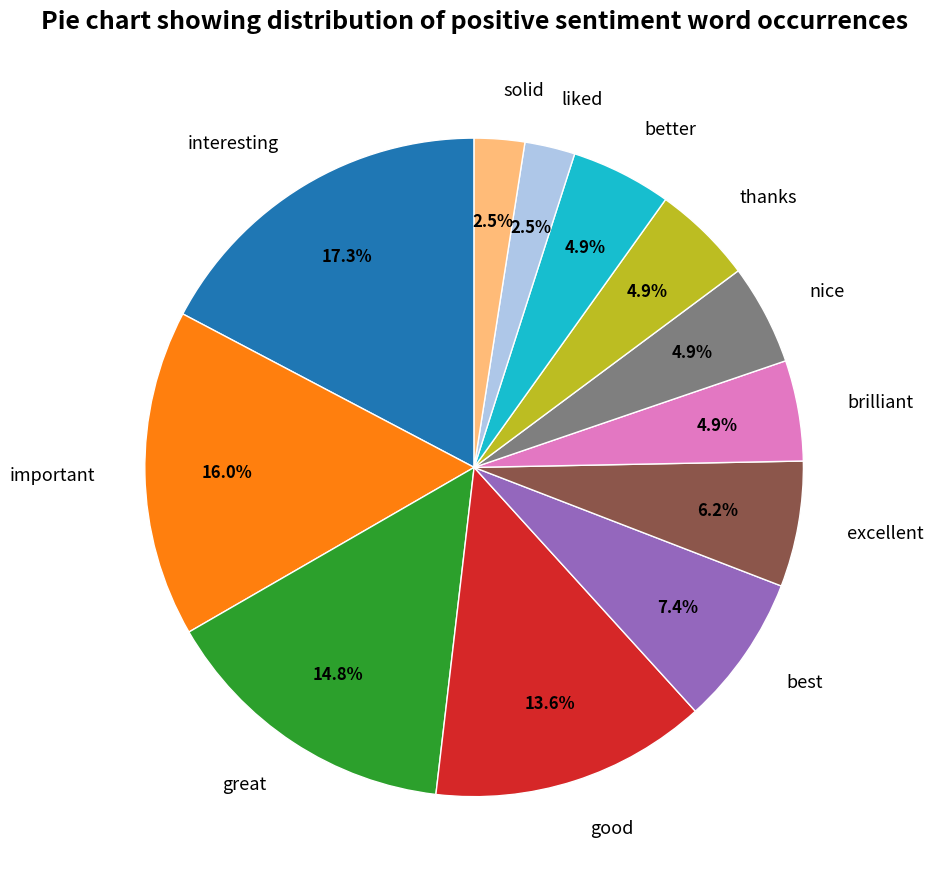

What percentage is the excellent slice, to the nearest percent?

6%